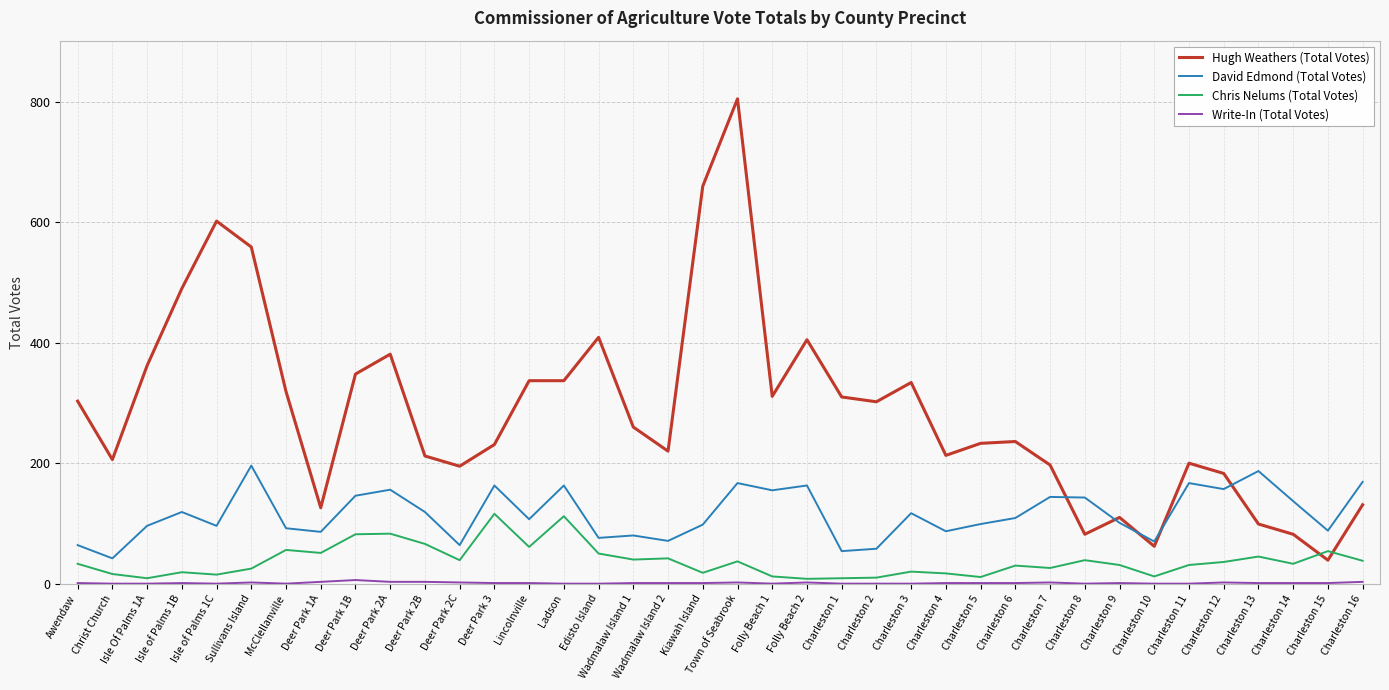

Which series has the widest spread of values?

Hugh Weathers (Total Votes)